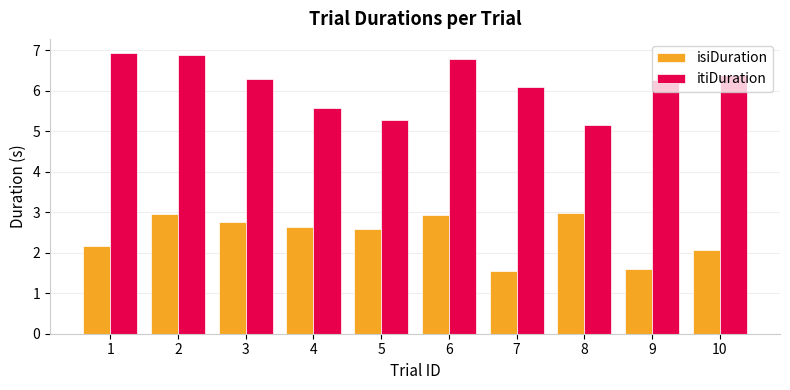

Is the value of itiDuration at 4 greater than the value of isiDuration at 9?

Yes